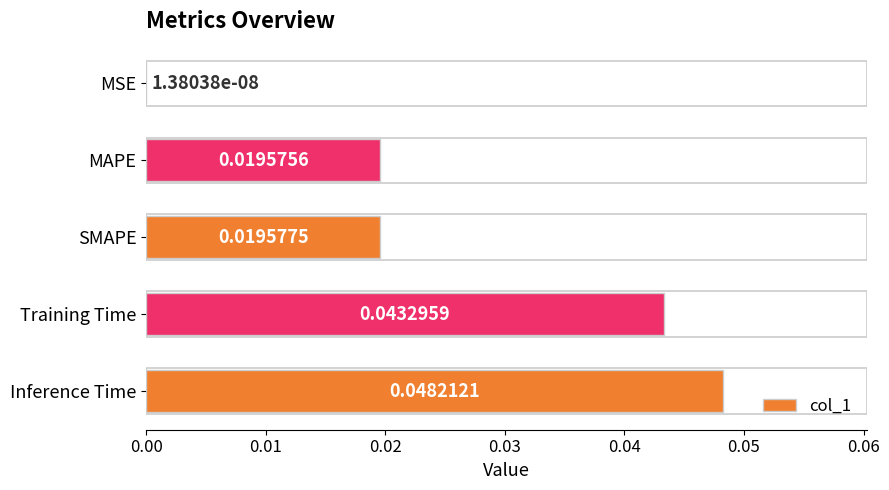

At which category does the chart reach its peak across all series?

Inference Time